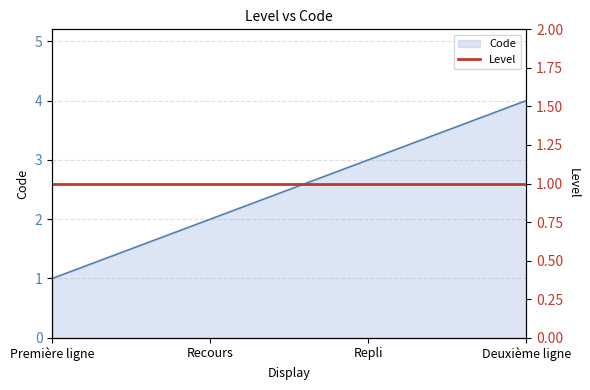

Does the chart have visible grid lines?

Yes